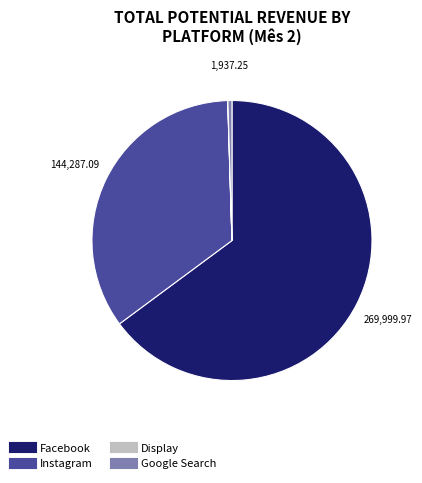

Is the sum of Facebook and Instagram greater than half?

Yes